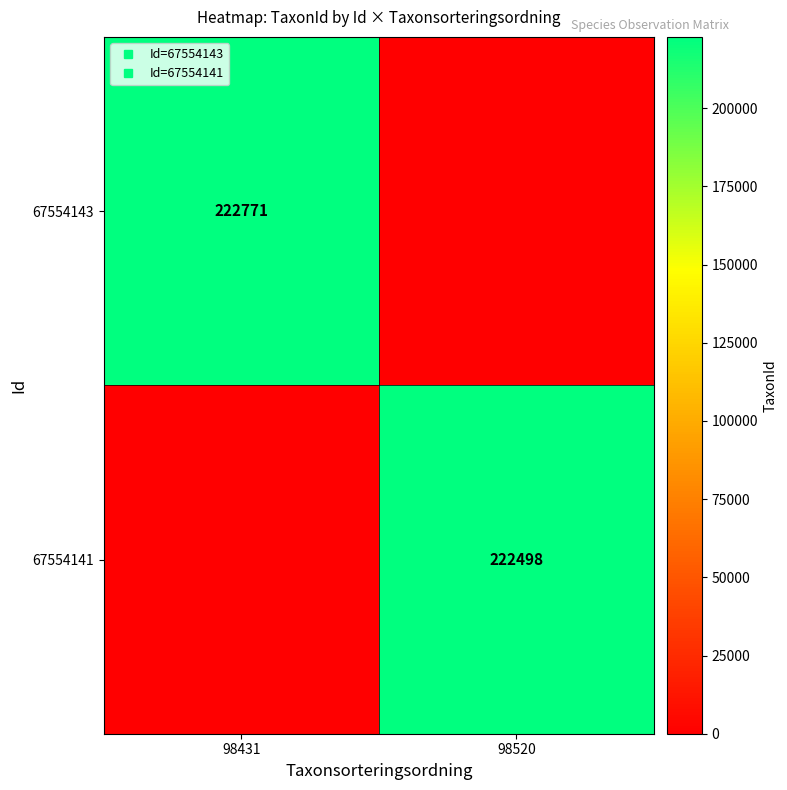

Which series has the largest total across all categories?

row_0